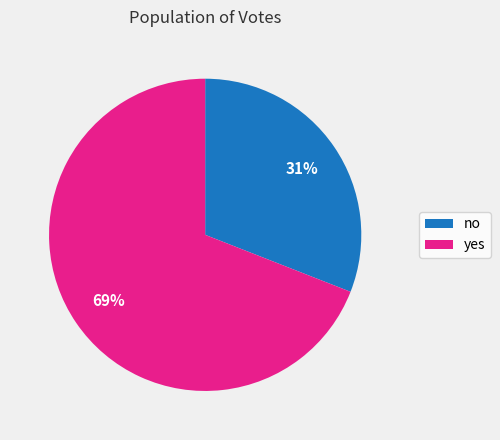

What is the ratio of the value at yes to the value at no?

2.2